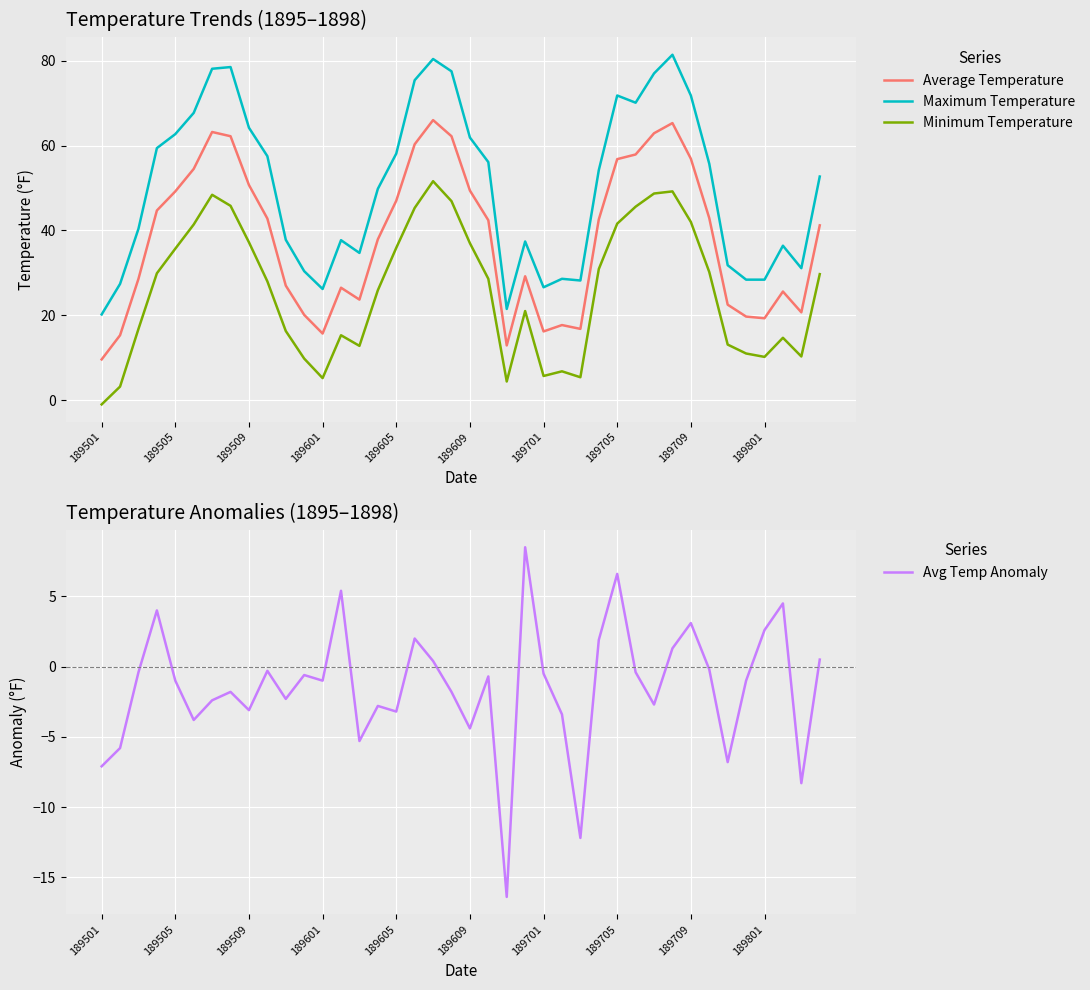

True or false: Minimum Temperature and Maximum Temperature intersect in this chart.

False